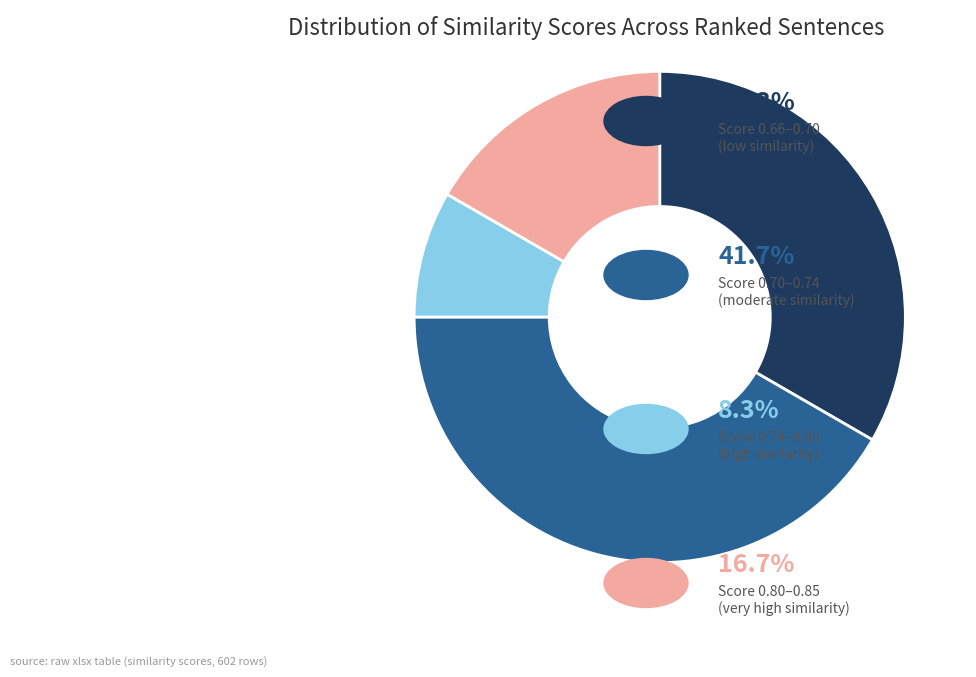

Is there any slice that represents more than half of the pie?

No